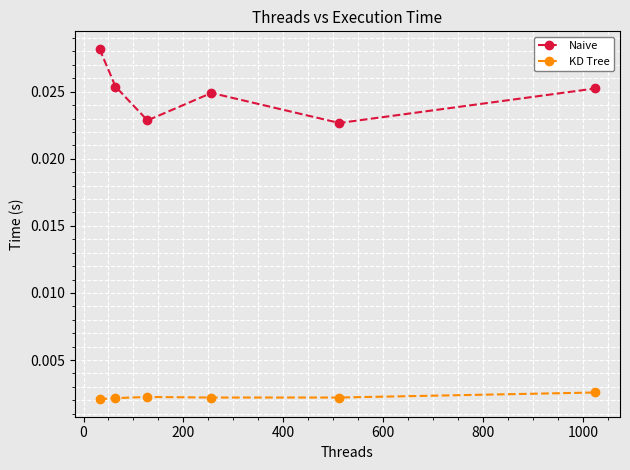

Which series has the largest range (max minus min)?

Naive